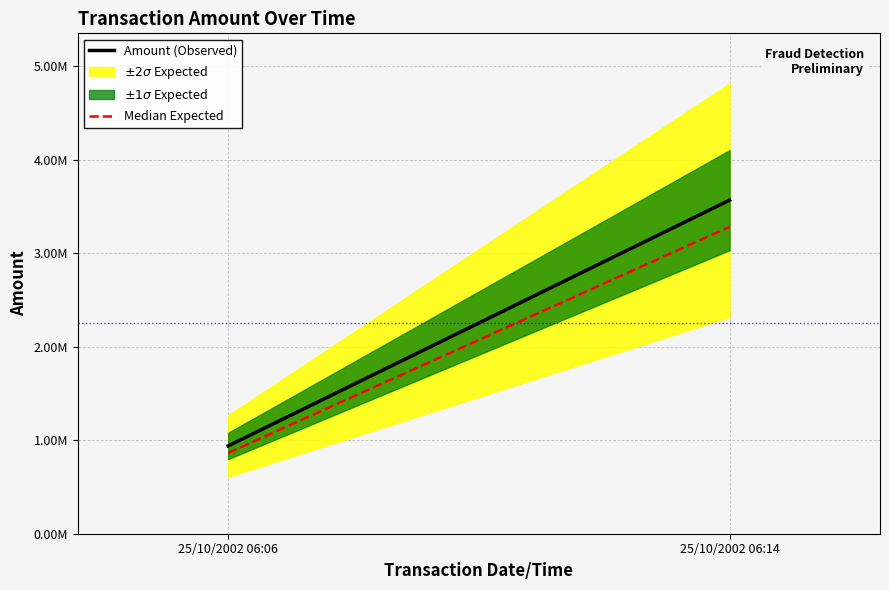

How many data points in Median Expected are above 3280646?

1